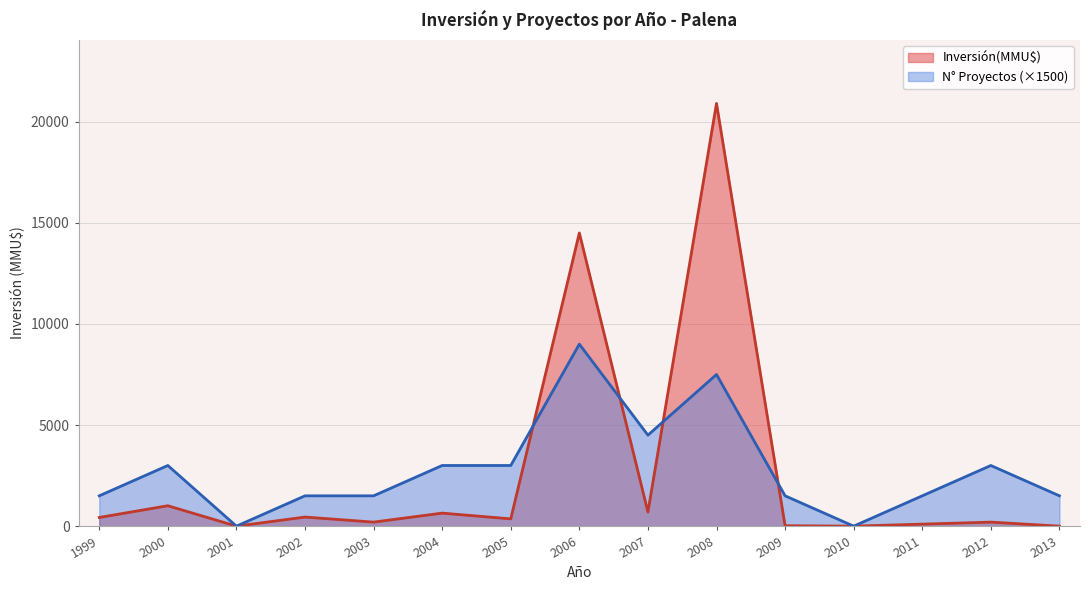

How many lines are shown in the chart?

2